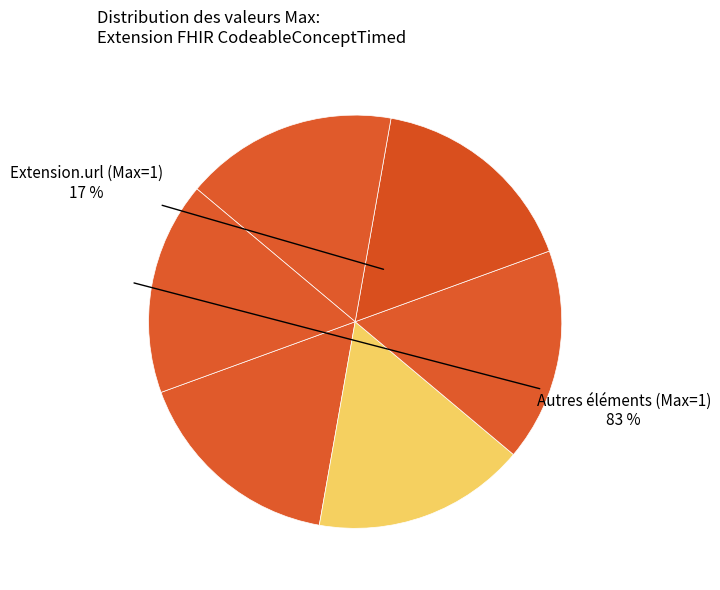

True or false: Extension.id accounts for 0% of the total.

True